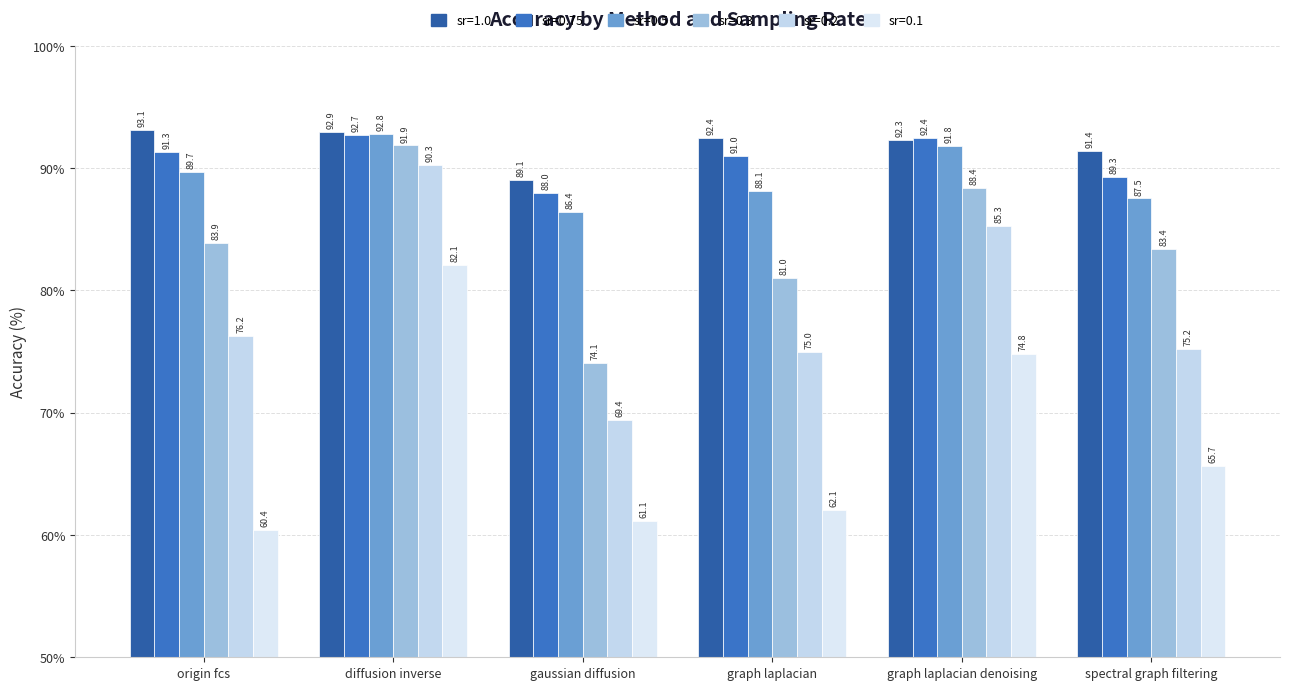

What position from the right is origin fcs?

6